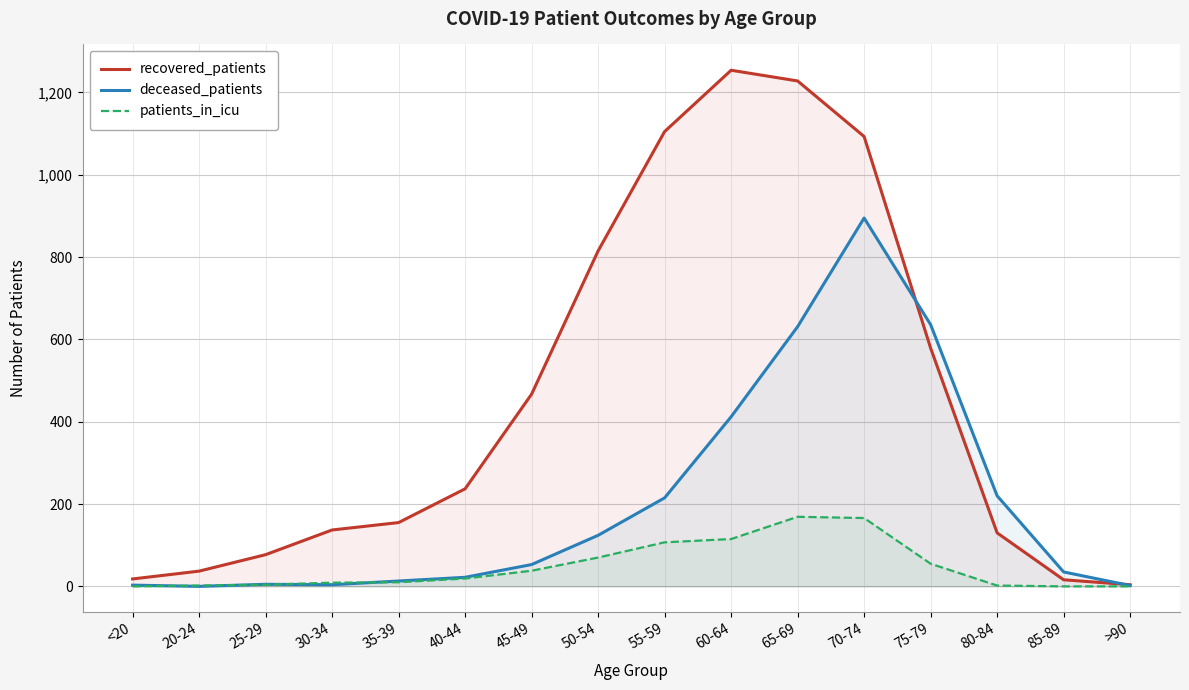

What is the value of the recovered_patients point at the 7th from the left?

467